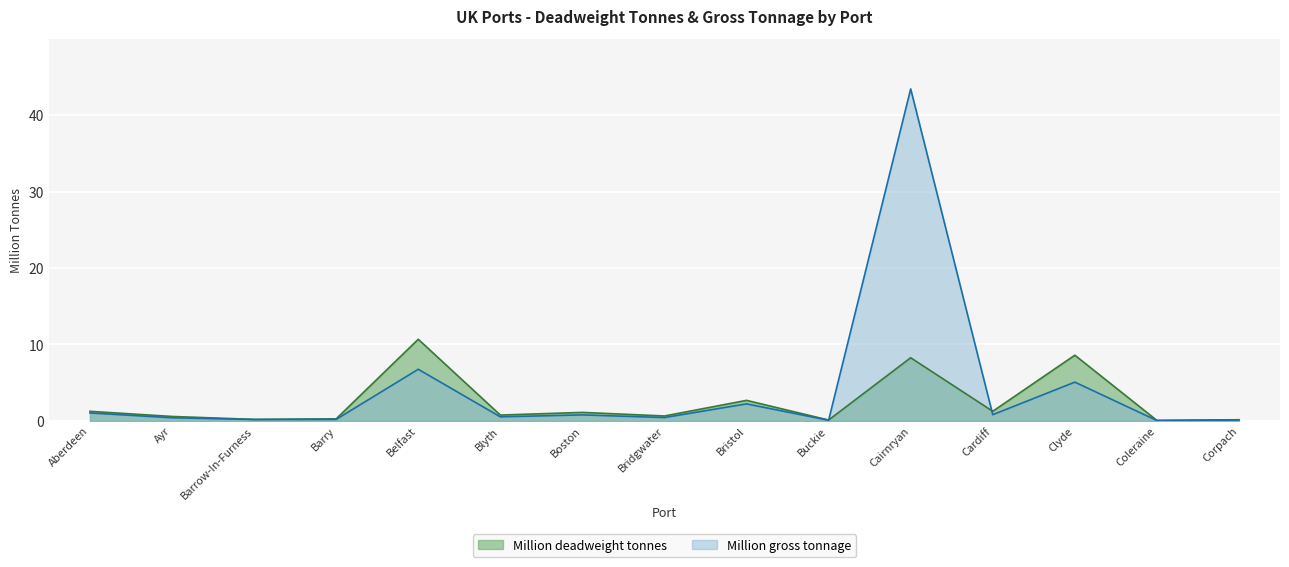

What is the label of the 12th point from the right?

Barry